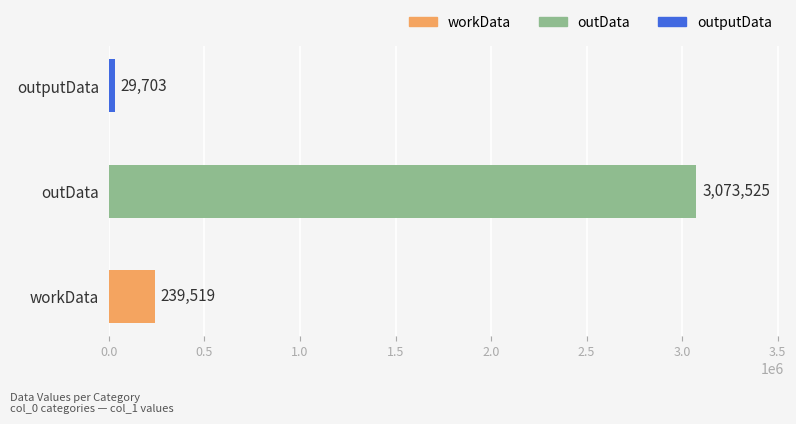

What is the smallest value displayed?

29703